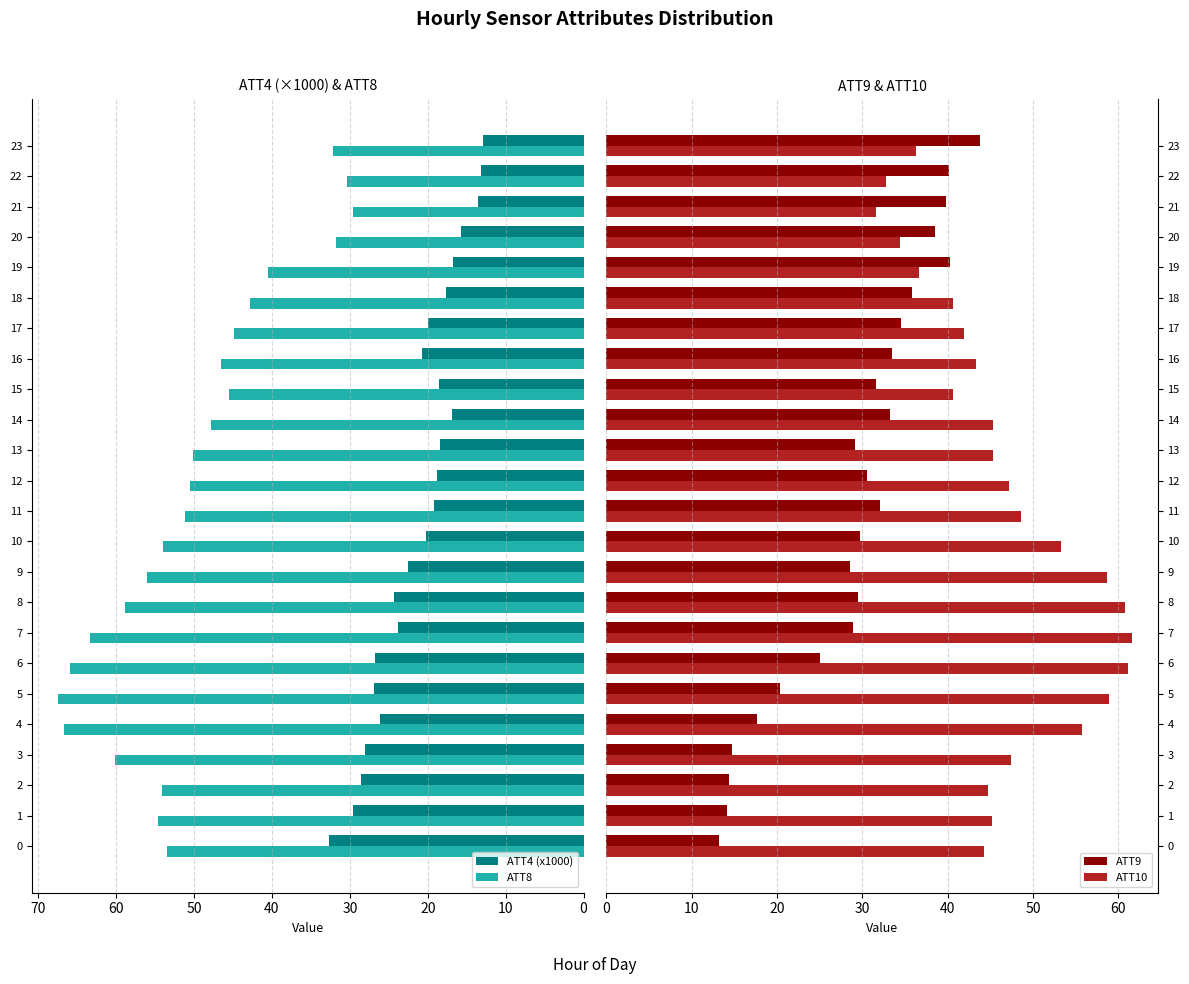

How many groups of bars are there?

24